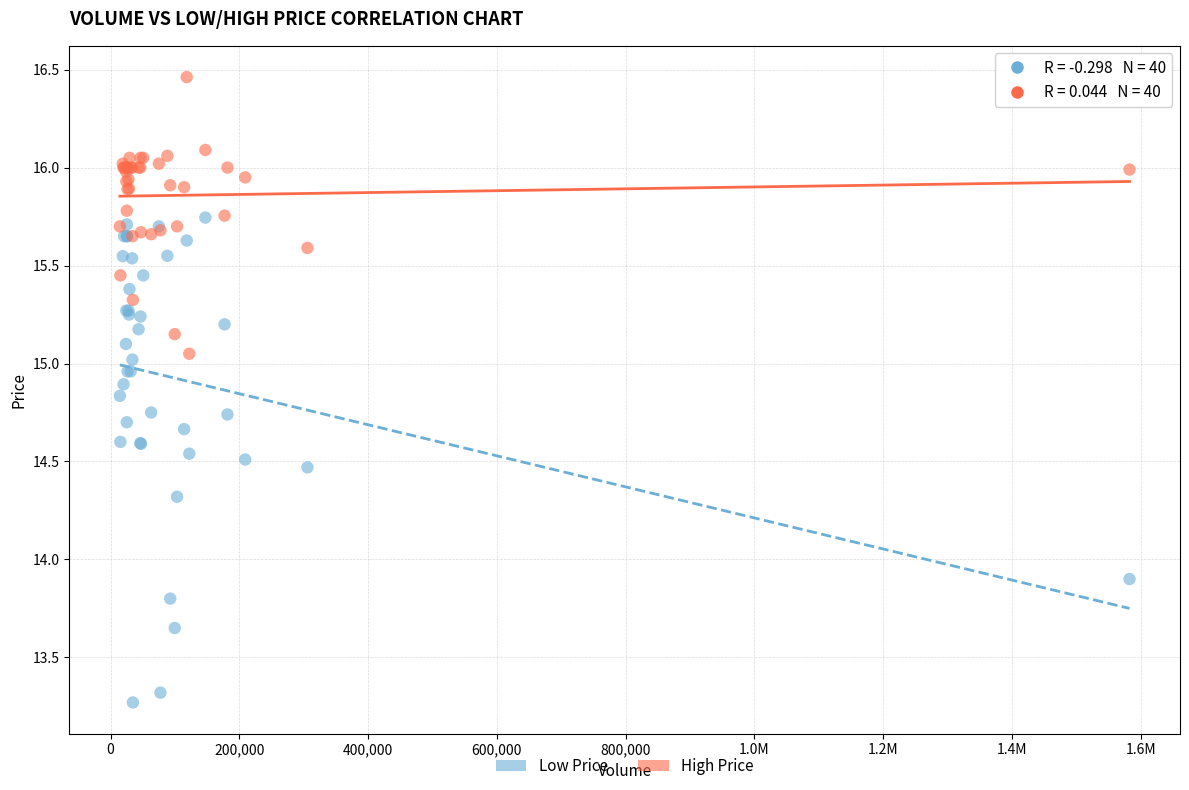

Across all series, what Y value is closest to 14?

13.9